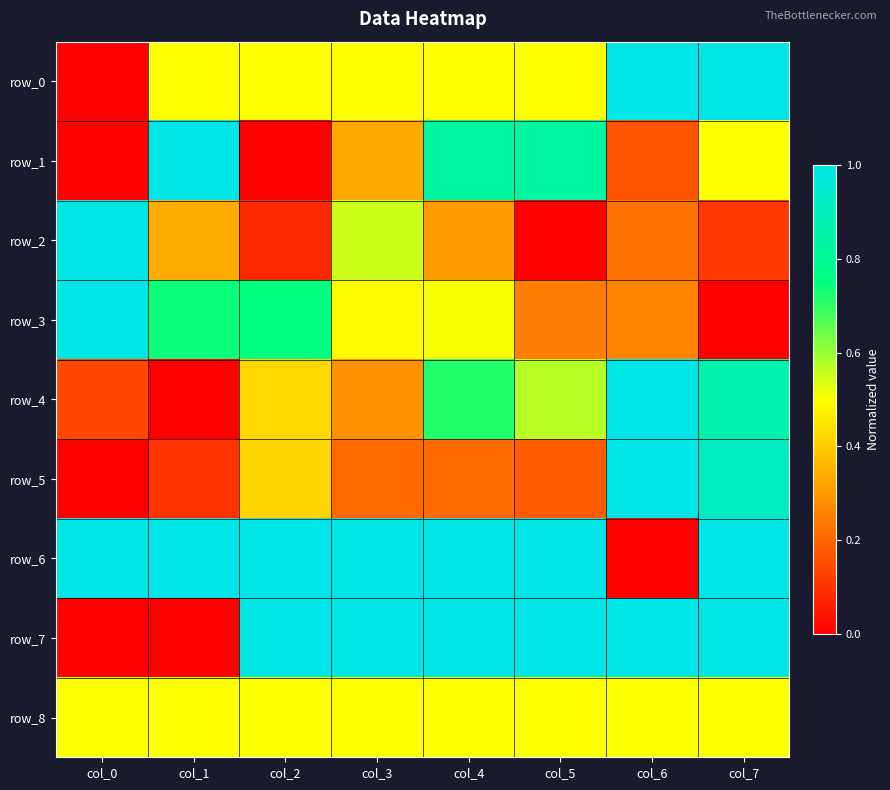

Which category has the highest value across all series?

col_6